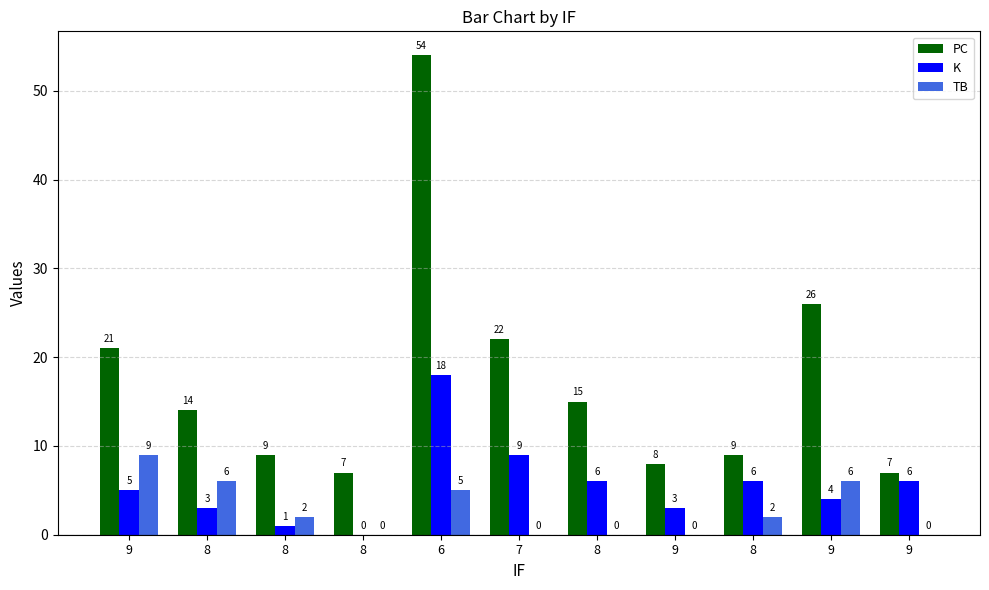

What is the difference between the TB values at 8 and 9?

6